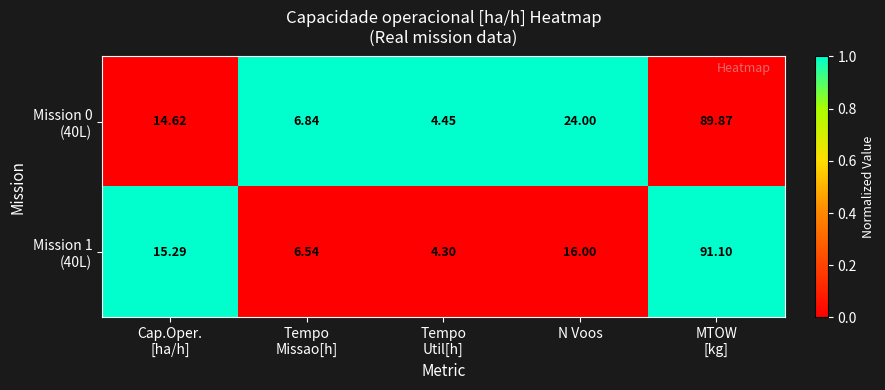

Count the number of categories in the chart.

5